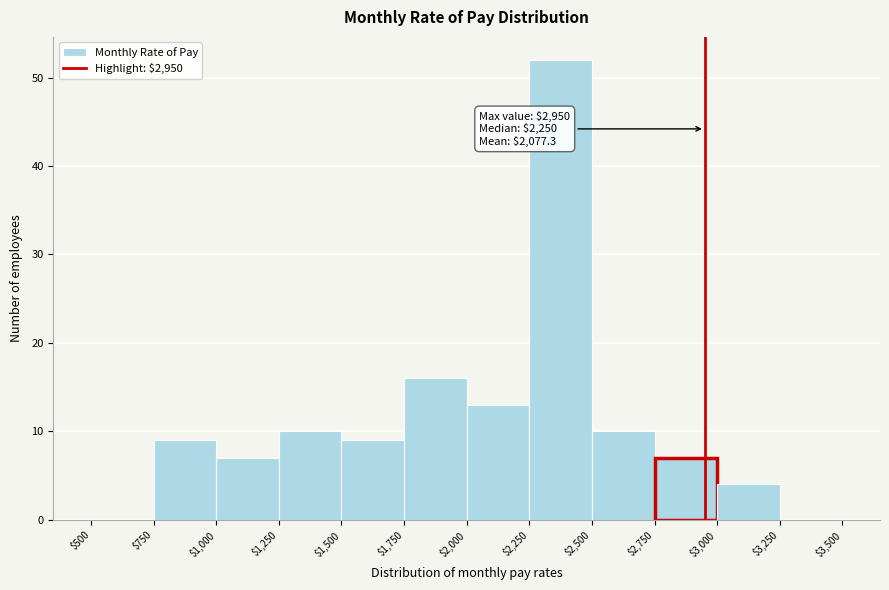

Over which range of the x-axis is the bar tallest?

$2,250 to $2,500